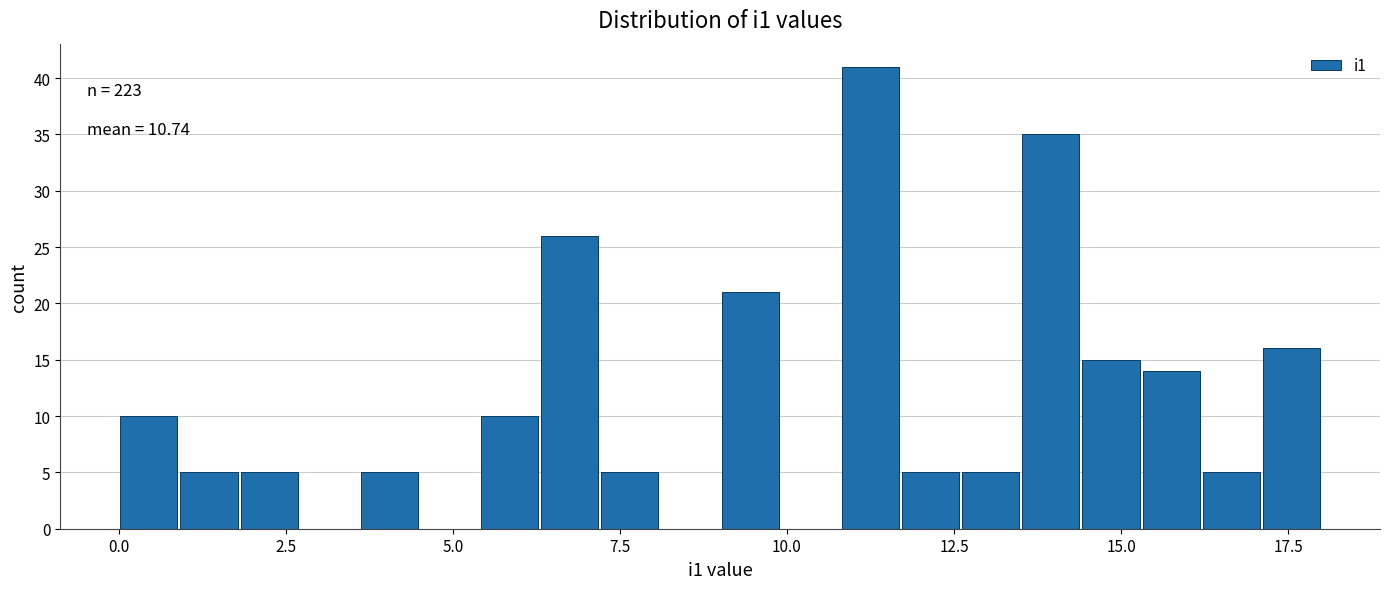

Around what value on the x-axis is the tallest bar? Give the approximate position of its centre, as read against the axis.

11.5